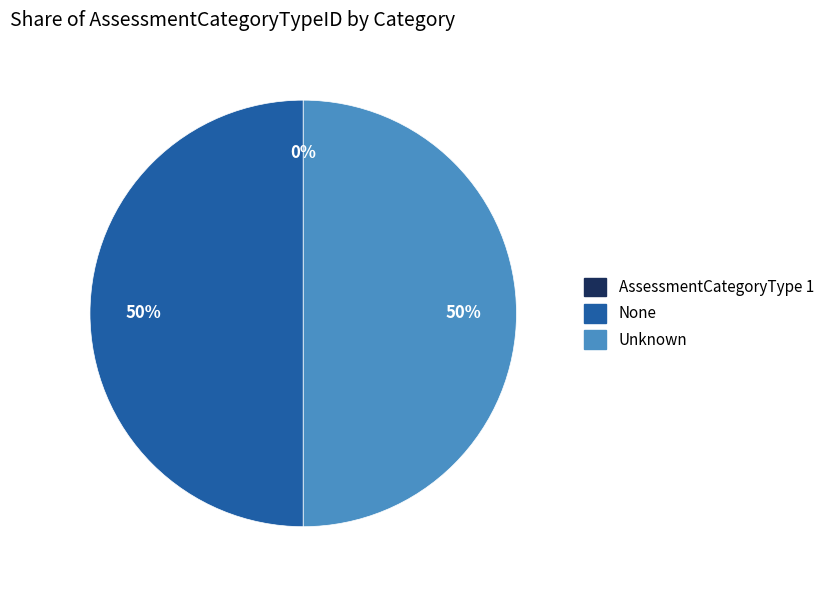

To the nearest percent, what is the average slice percentage?

33%